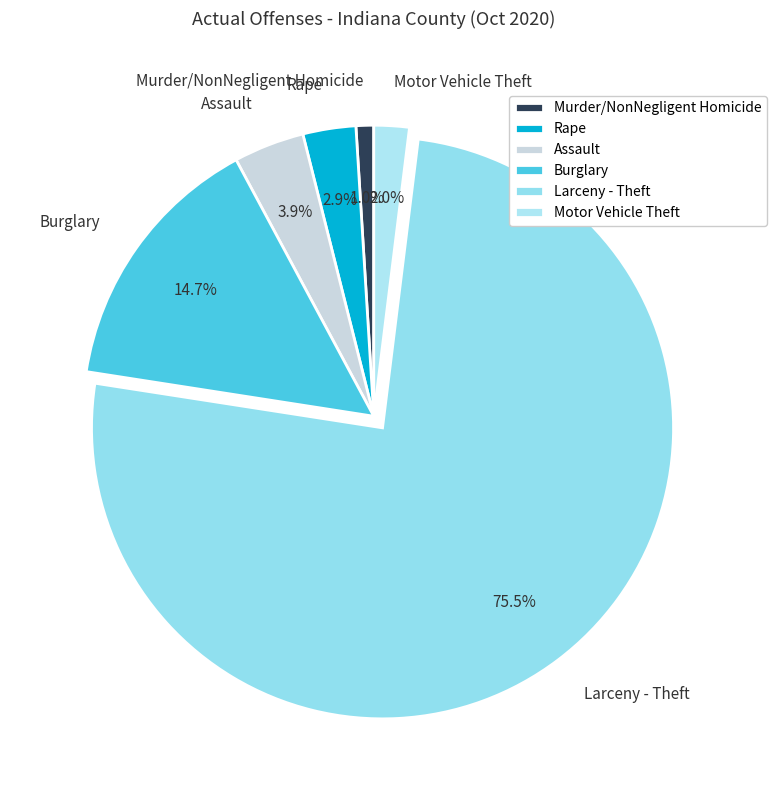

Which slice represents more than half of the pie?

Larceny - Theft